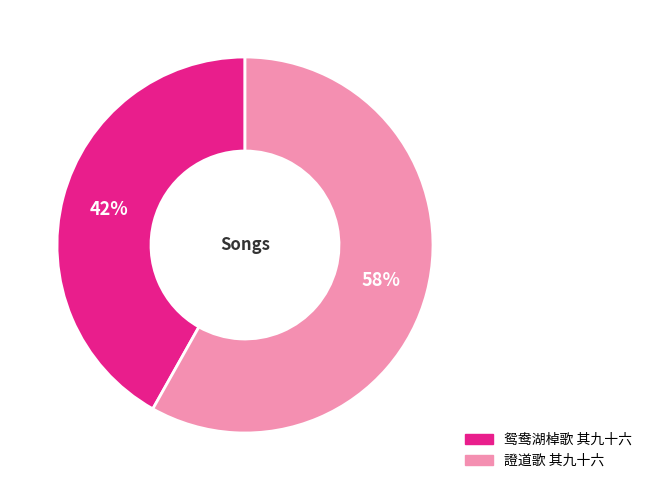

To the nearest percent, what percentage of the pie is 鸳鸯湖棹歌 其九十六?

42%